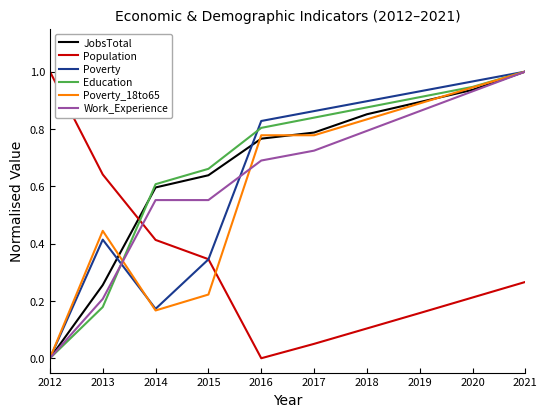

How many lines are shown in the chart?

6